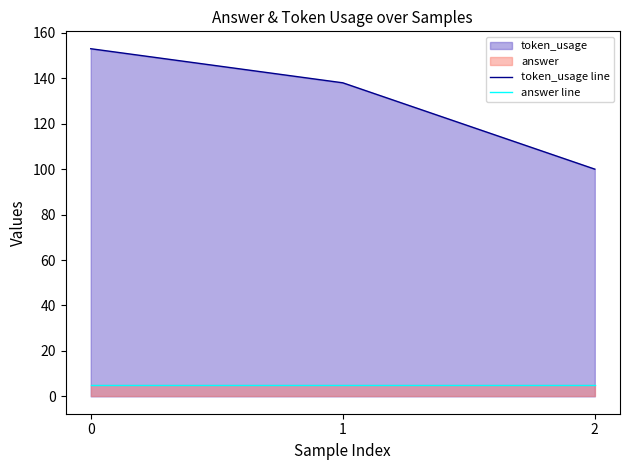

What value does the answer line series have at 1?

5